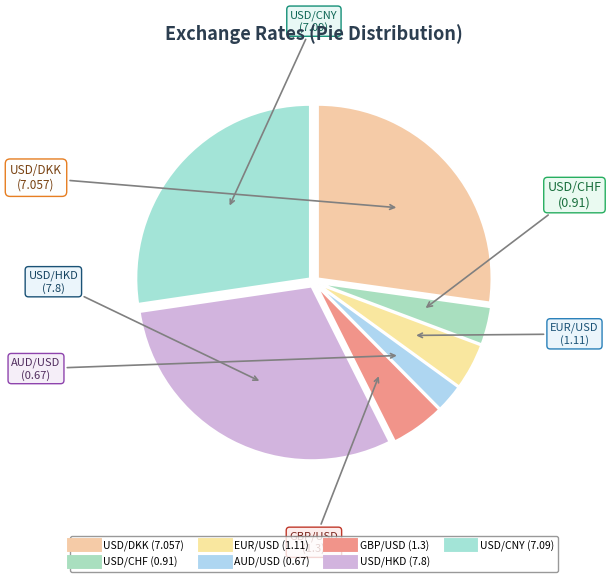

Combined, do USD/CHF and USD/DKK account for over 50%?

No